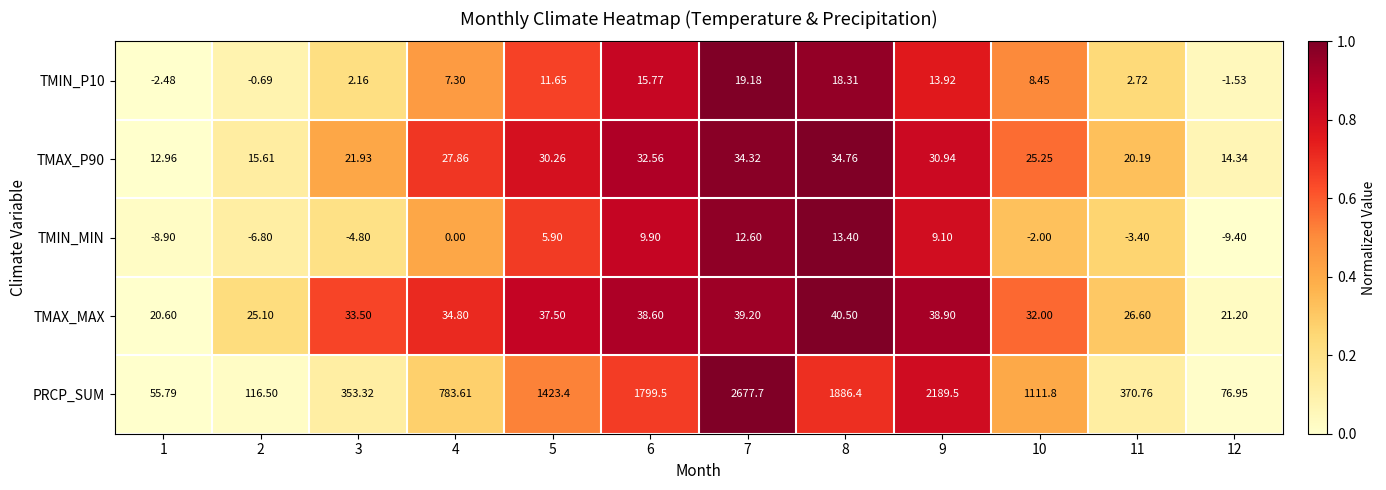

Which series has the largest range (max minus min)?

PRCP_SUM